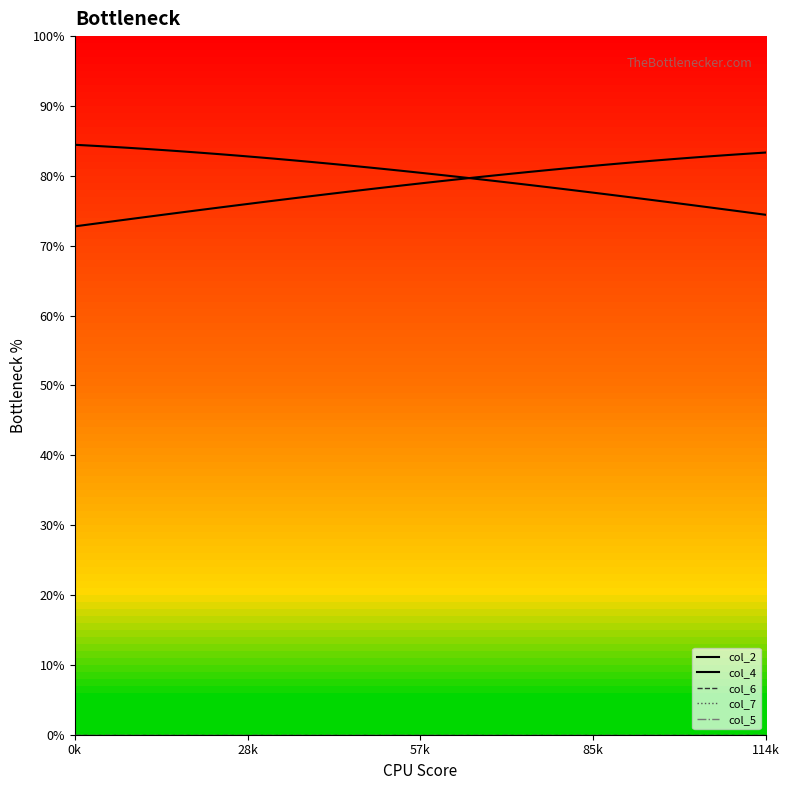

Which label corresponds to the largest value in the chart?

0k